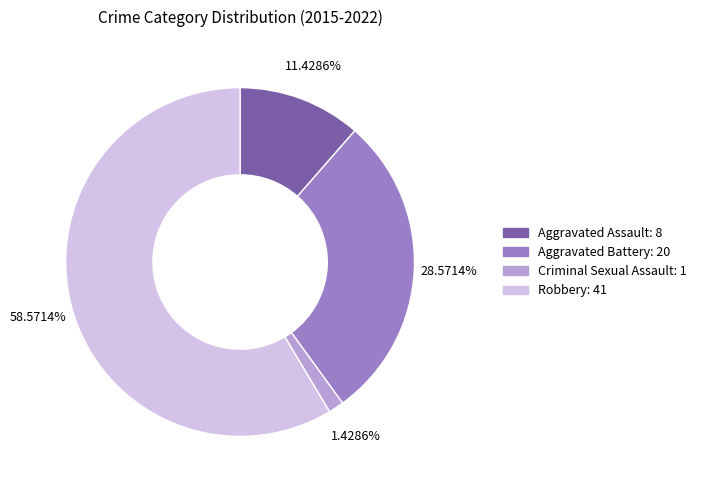

What is the ratio of the value at Aggravated Battery: 20 to the value at Aggravated Assault: 8?

2.5